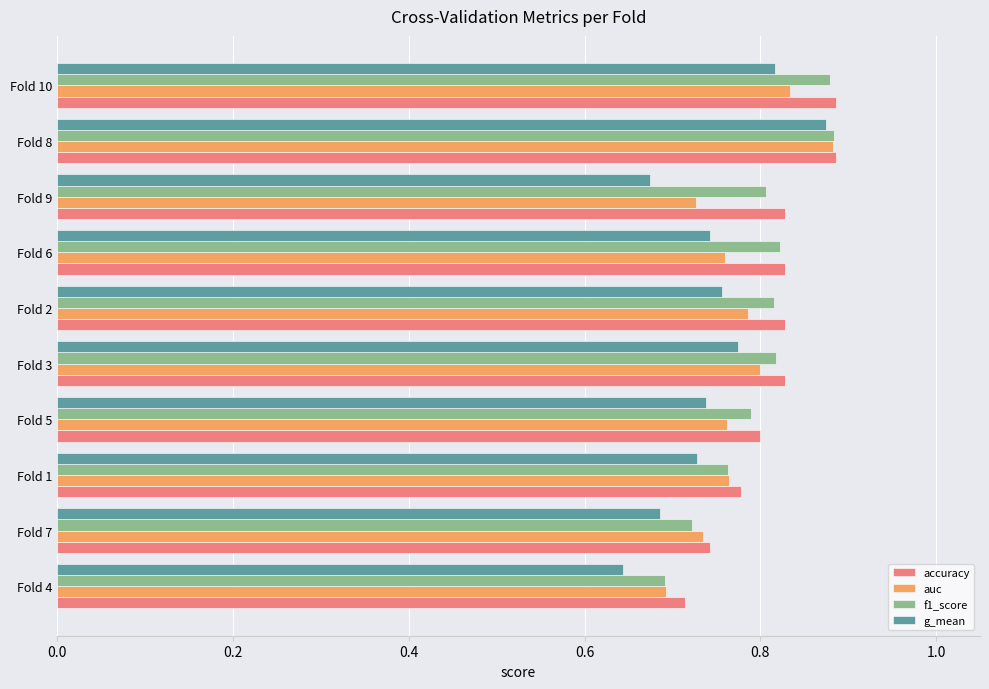

What is the sum of all auc values?

7.7